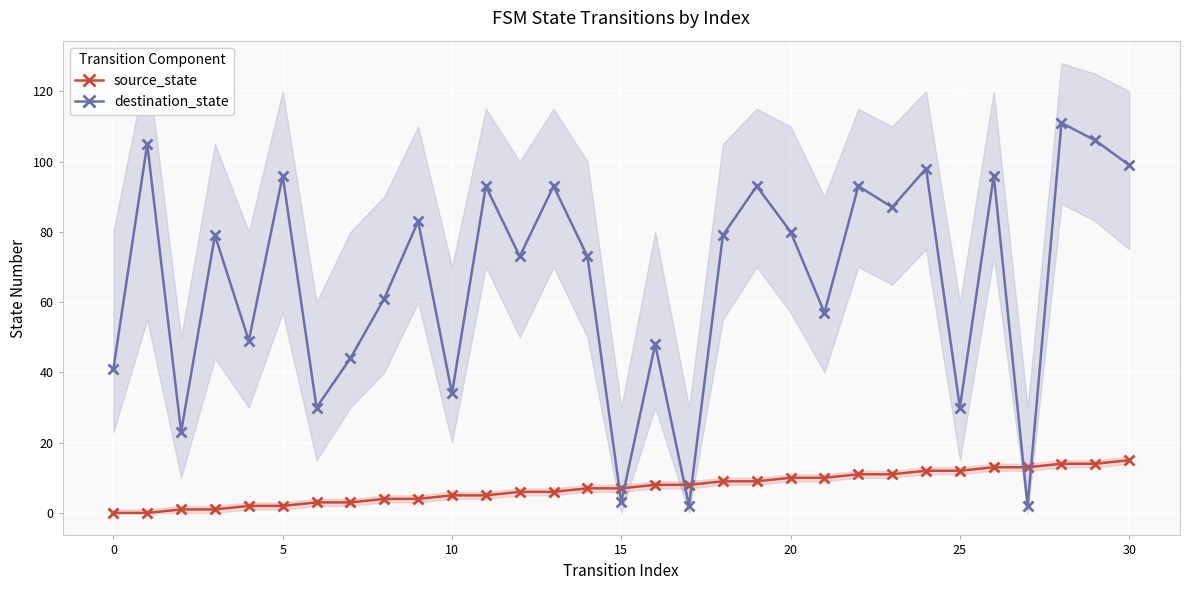

How many data points does each series have?

31